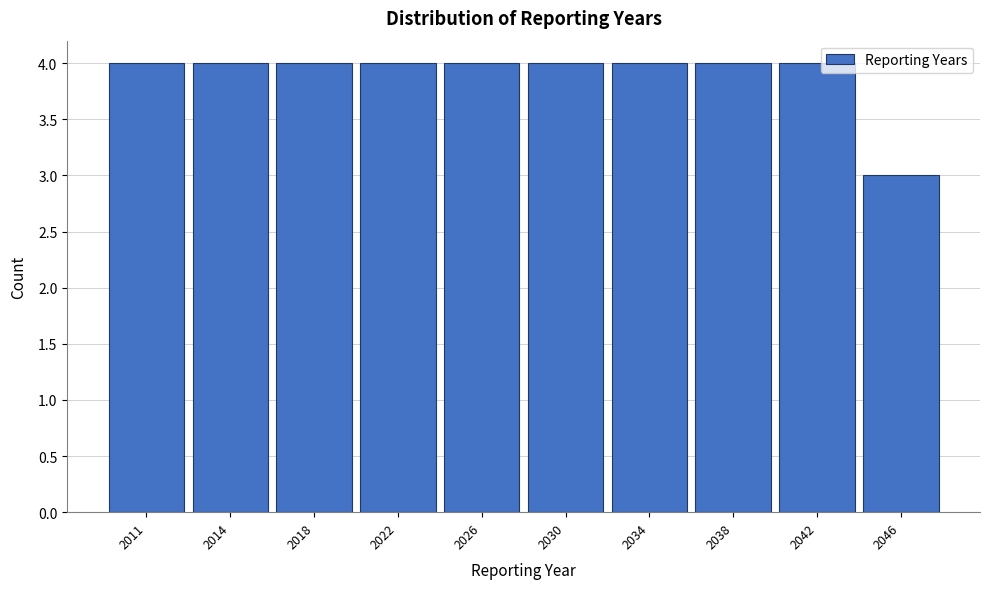

Reading left to right, what are all the values shown in this chart?

2011=4	2014=4	2018=4	2022=4	2026=4	2030=4	2034=4	2038=4	2042=4	2046=3